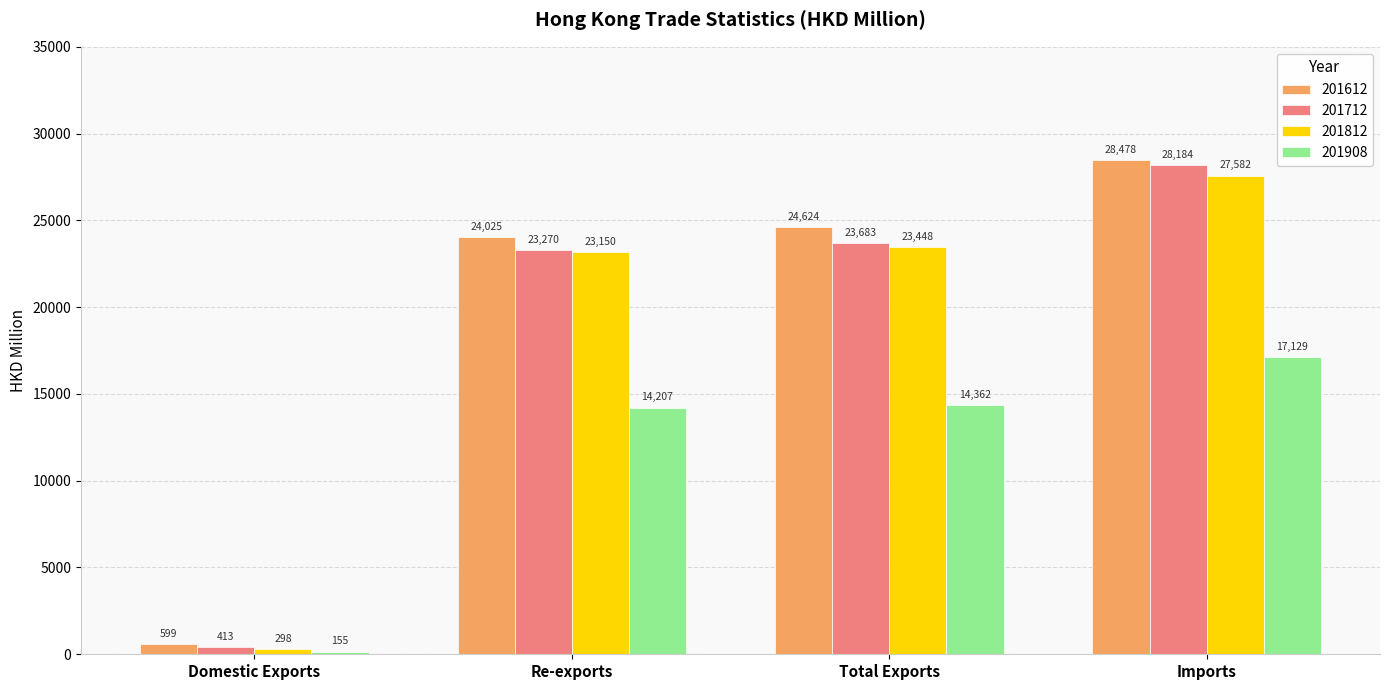

At how many categories does at least one series exceed 5369?

3